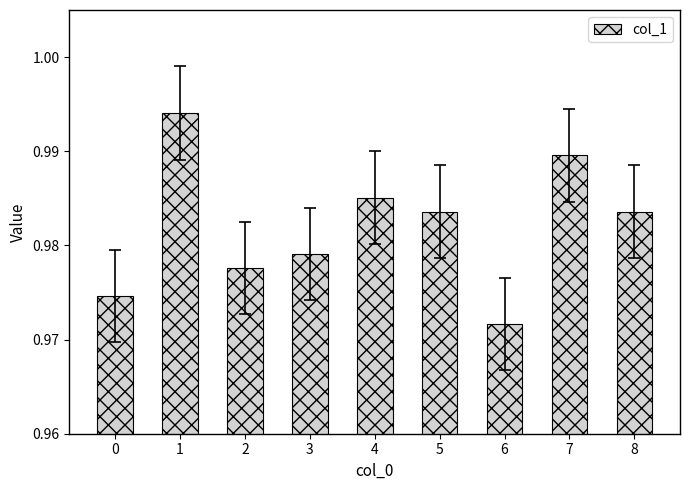

How many values are between 0 and 1?

9